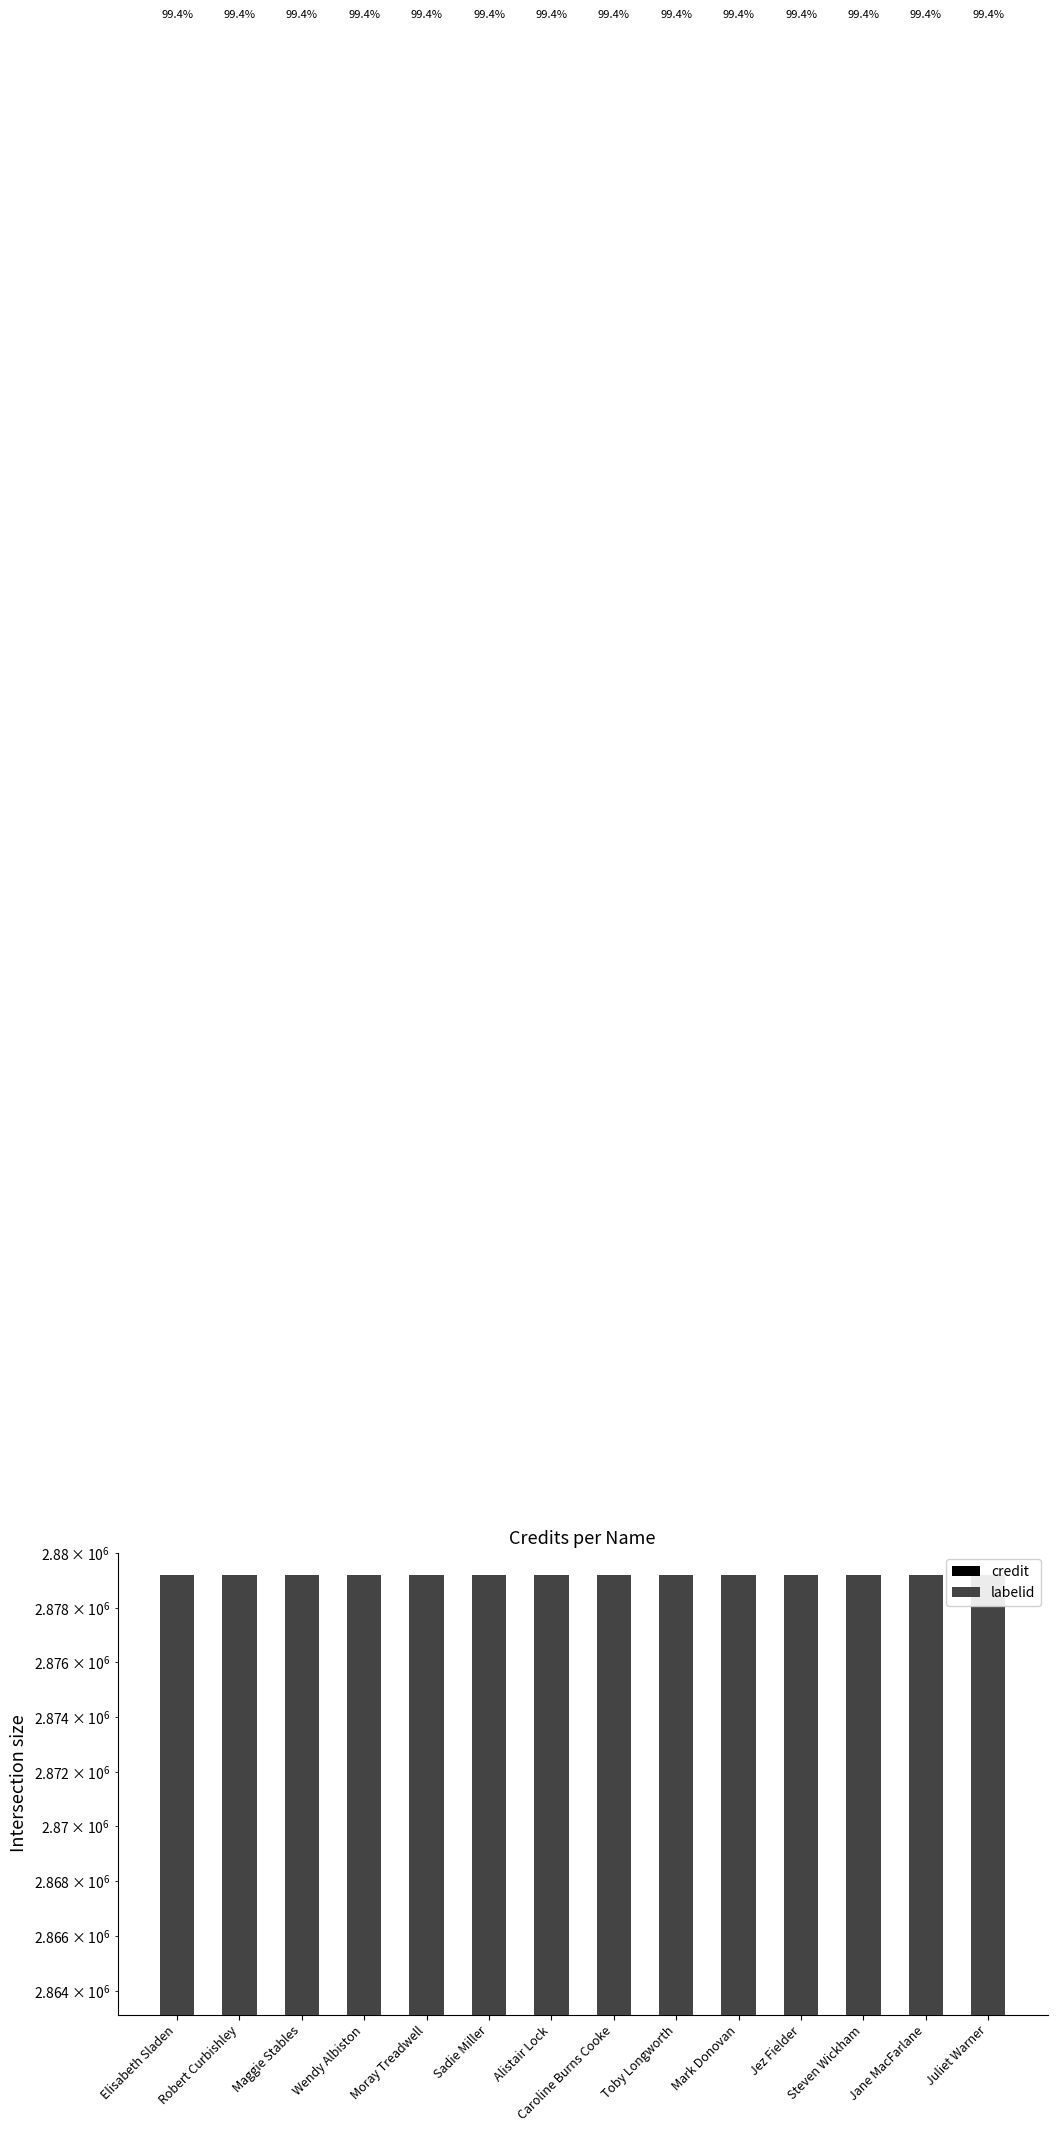

What is the value of the credit bar at the 3rd from the left?

2863132